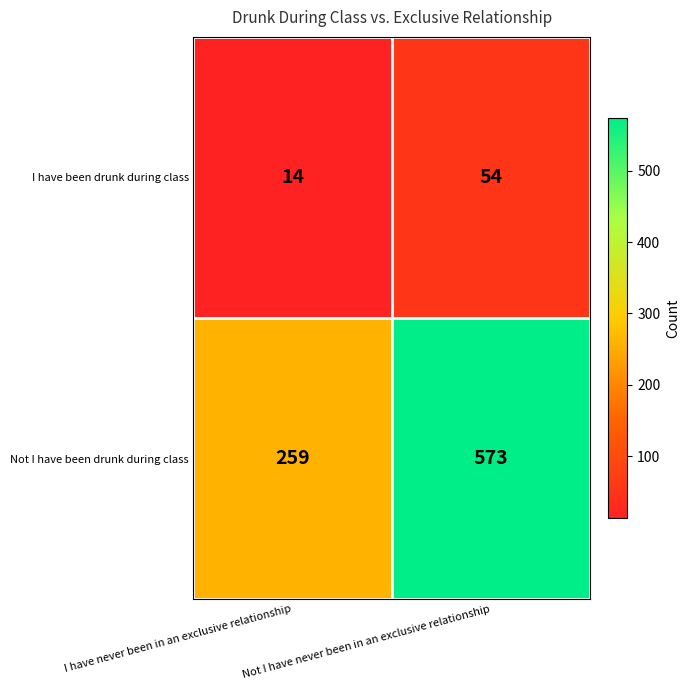

What is the difference between the Not I have been drunk during class values at Not I have never been in an exclusive relationship and I have never been in an exclusive relationship?

314